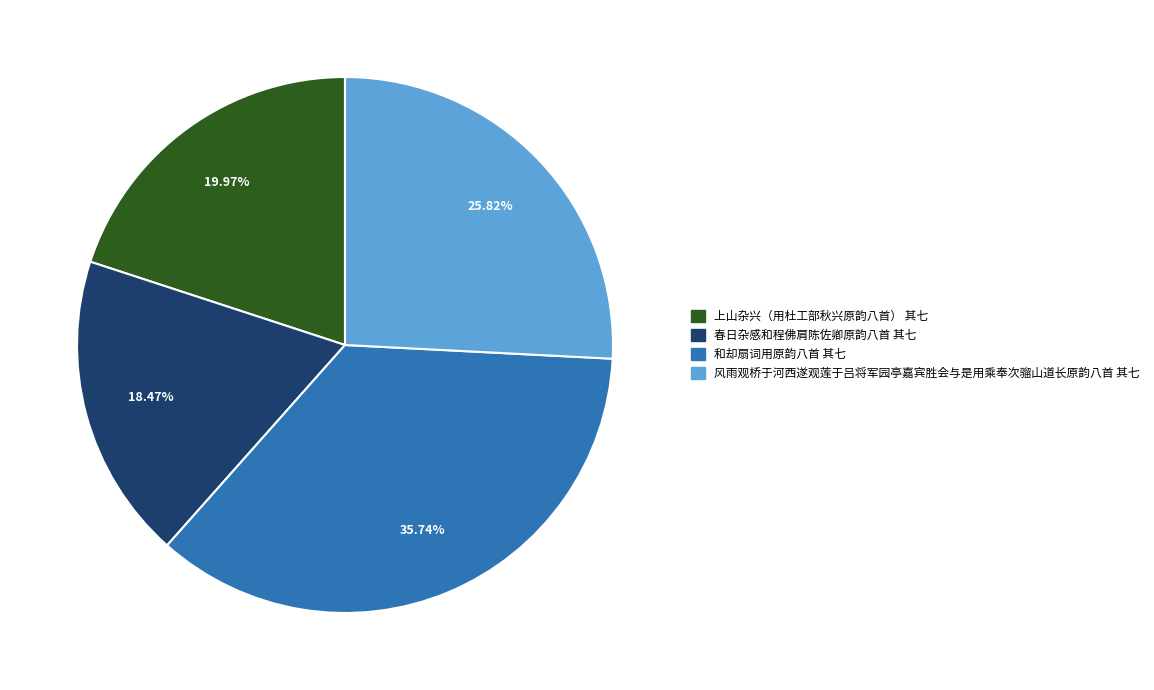

Is the sum of 和却扇词用原韵八首 其七 and 上山杂兴（用杜工部秋兴原韵八首） 其七 greater than half?

Yes